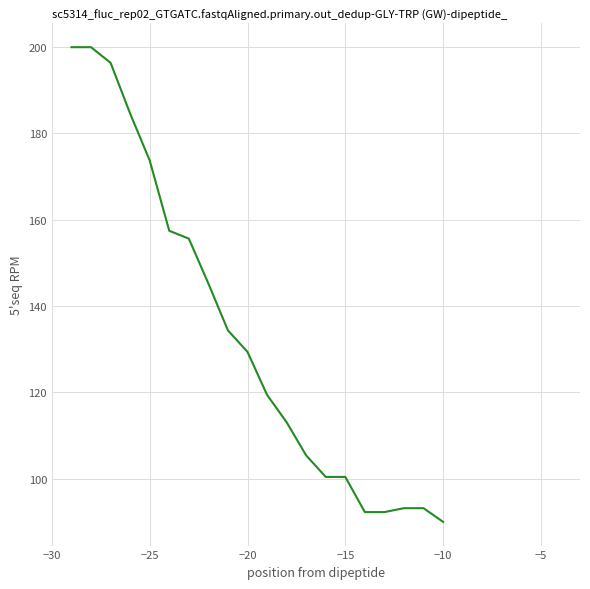

What is the minimum value shown in the chart?

90.0